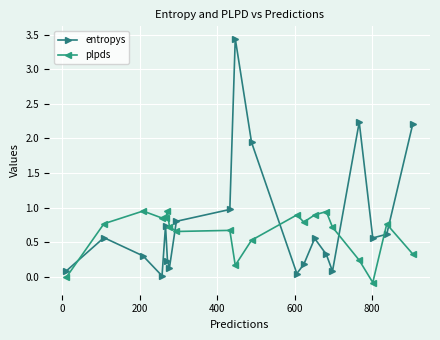

What are all the series names shown in the legend?

entropys, plpds